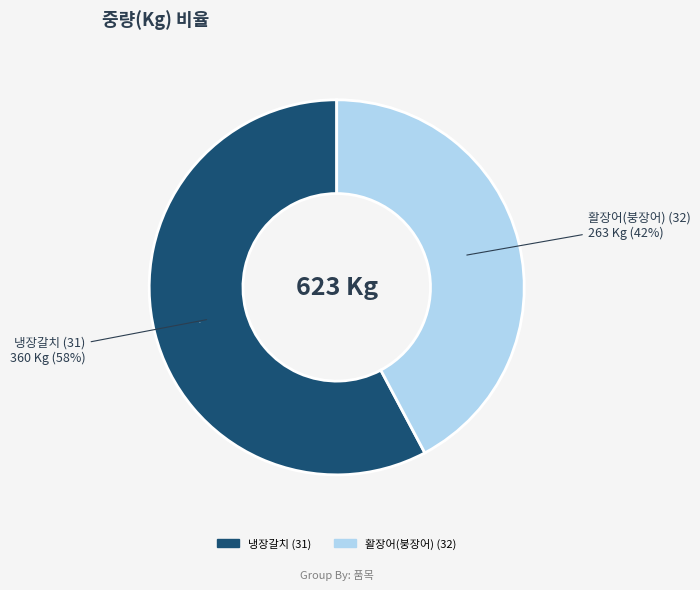

Which slice is the largest?

냉장갈치 (31)